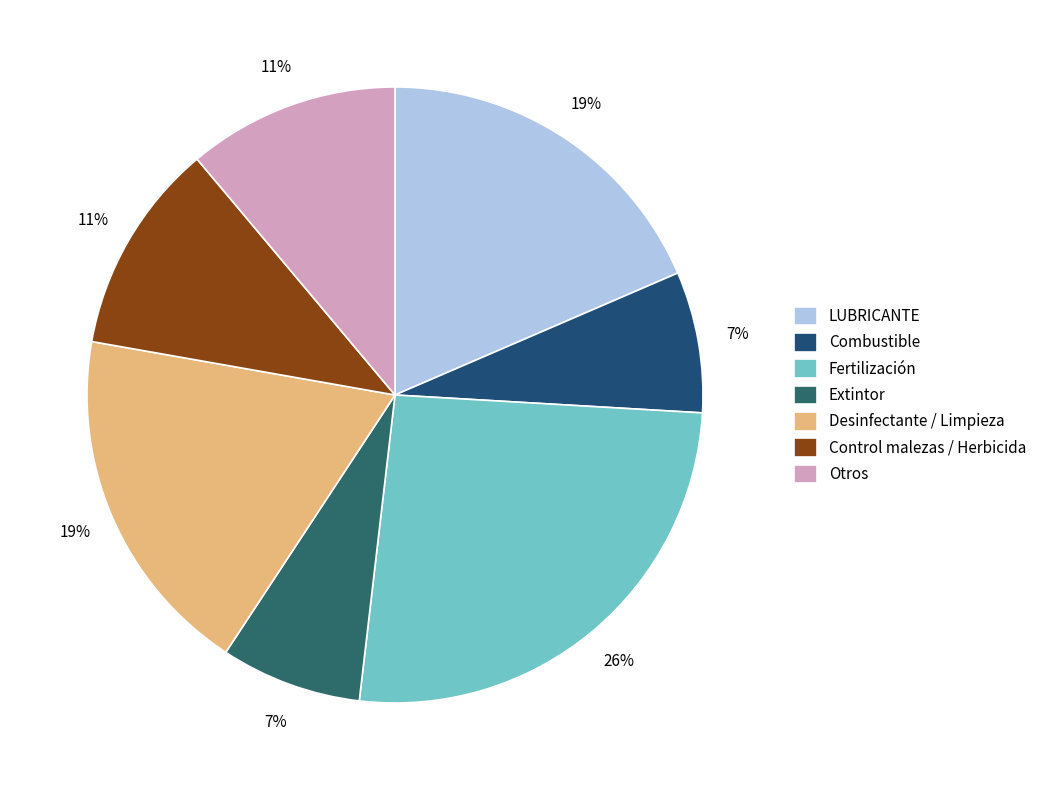

To the nearest percent, what percentage of the pie is LUBRICANTE?

19%